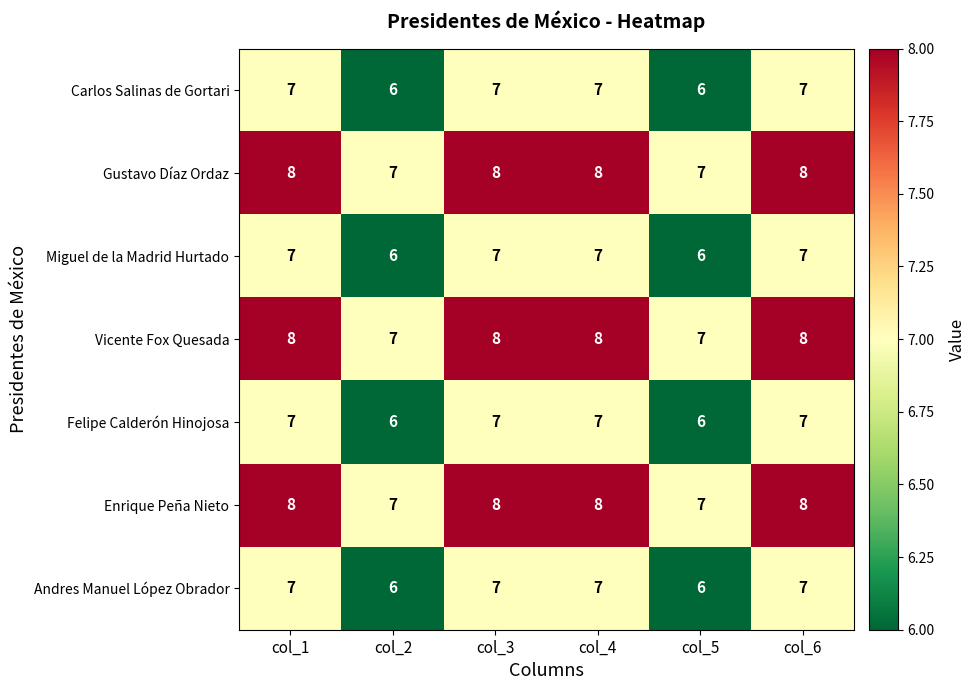

What is the total value across all series at col_6?

52